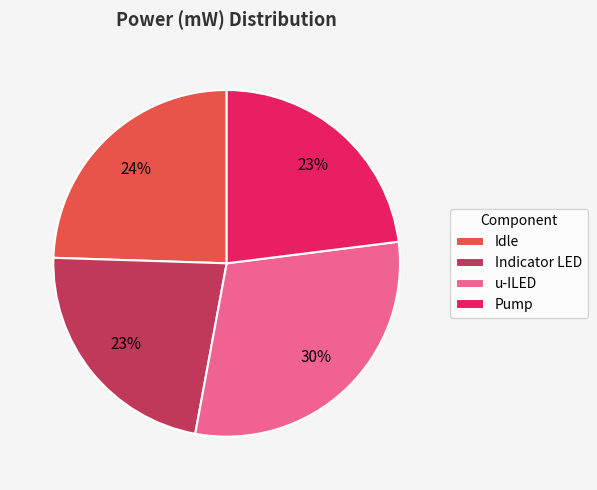

What is the largest slice in the pie chart?

u-ILED